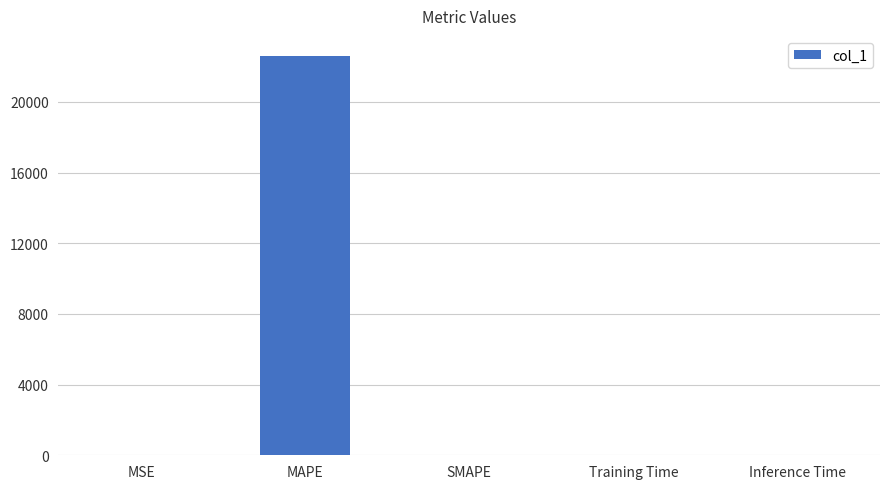

Which category has the highest value across all series?

MAPE